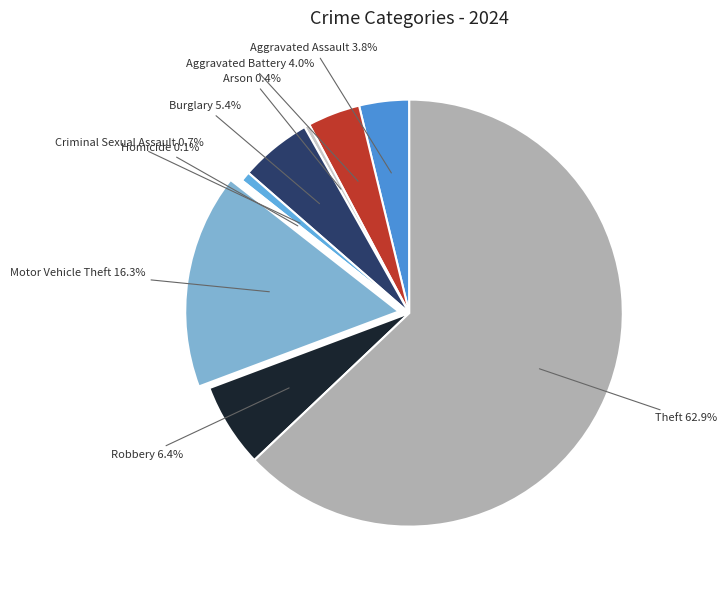

Between Burglary and Robbery, which is larger?

Robbery